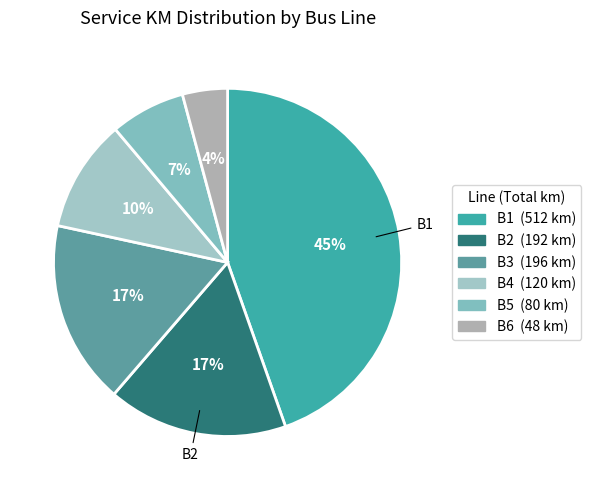

To the nearest percent, what is the average slice percentage?

17%